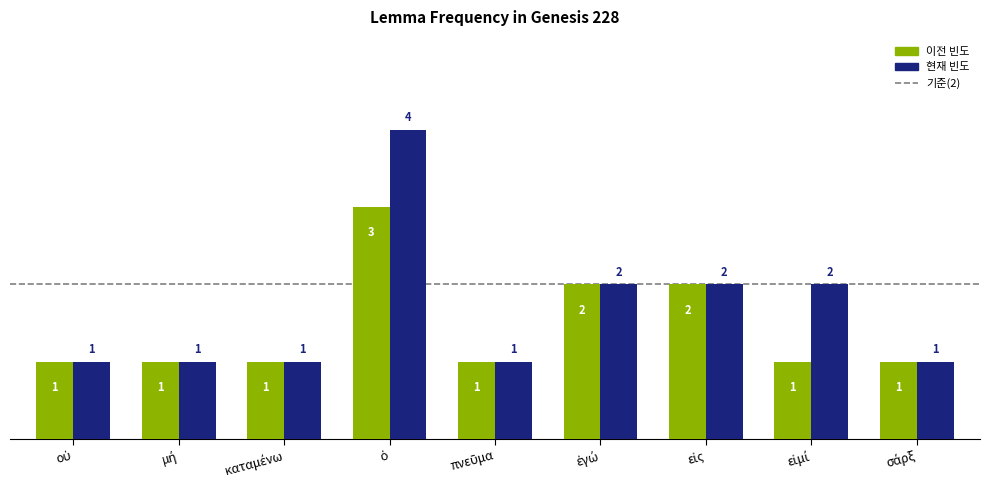

Count the number of categories in the chart.

9